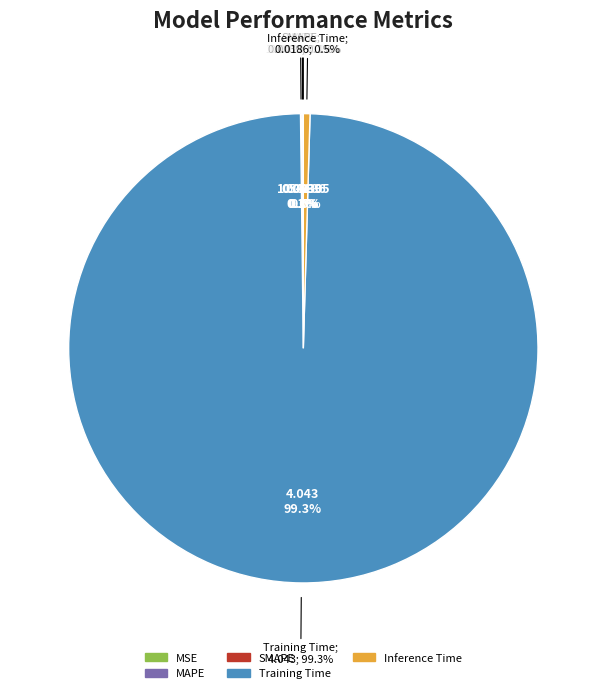

True or false: SMAPE accounts for 0% of the total.

True